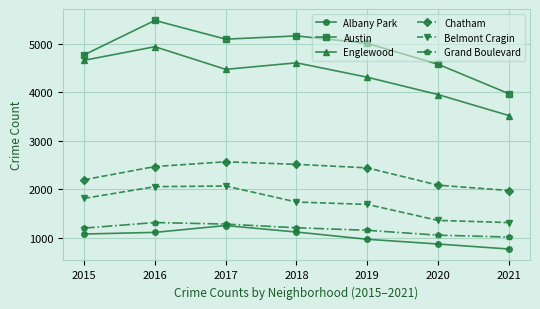

True or false: Chatham and Englewood cross at least once.

False